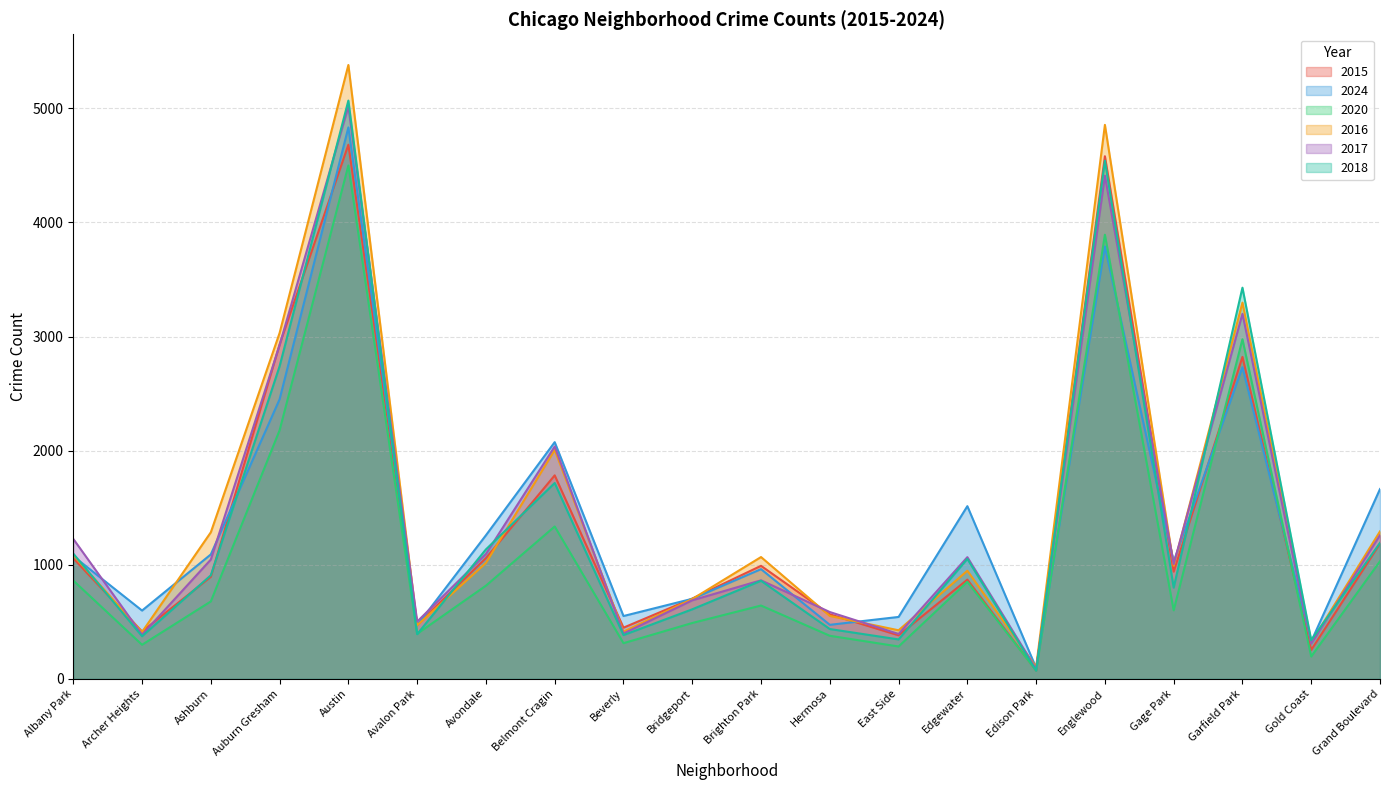

True or false: 2015 has more than 1 interior local peaks.

True